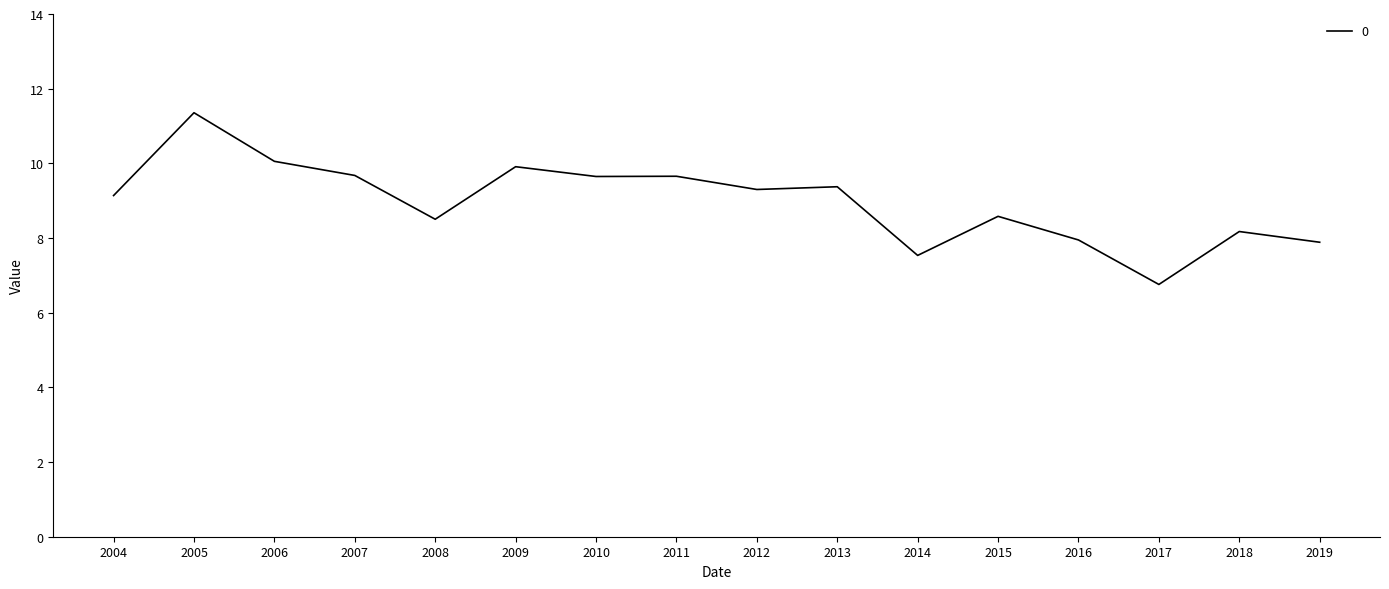

What is the approximate value at 2013?

9.4